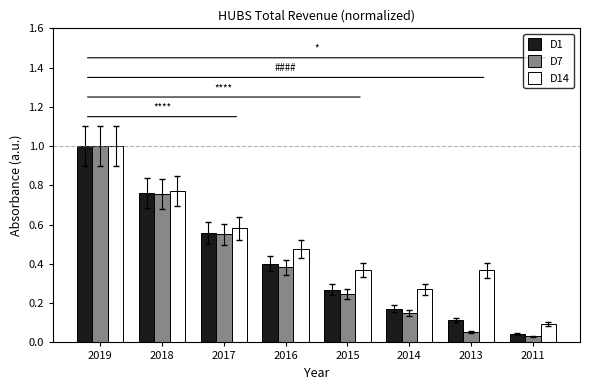

At which category does the chart reach its peak across all series?

2019